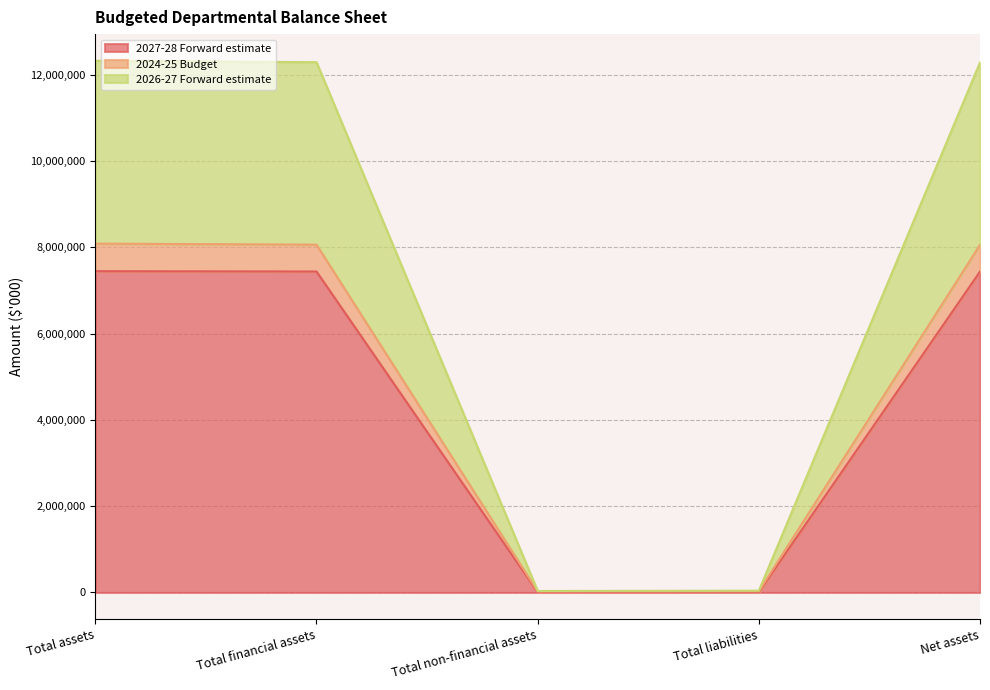

True or false: 2024-25 Budget has more than 1 points higher than both neighbors.

False